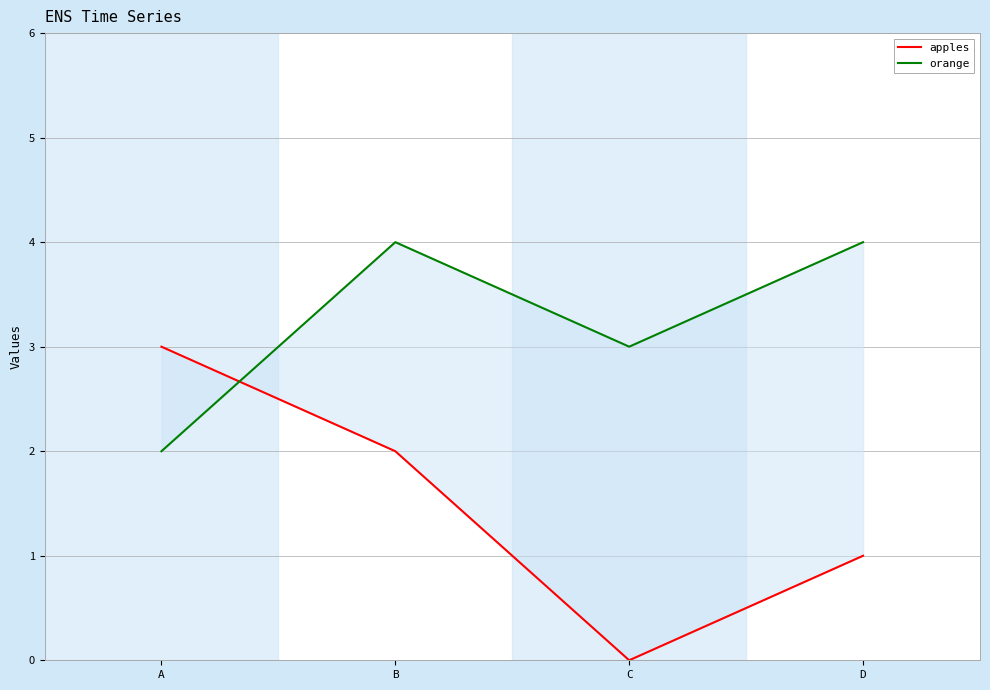

Where is the first local minimum for apples?

C